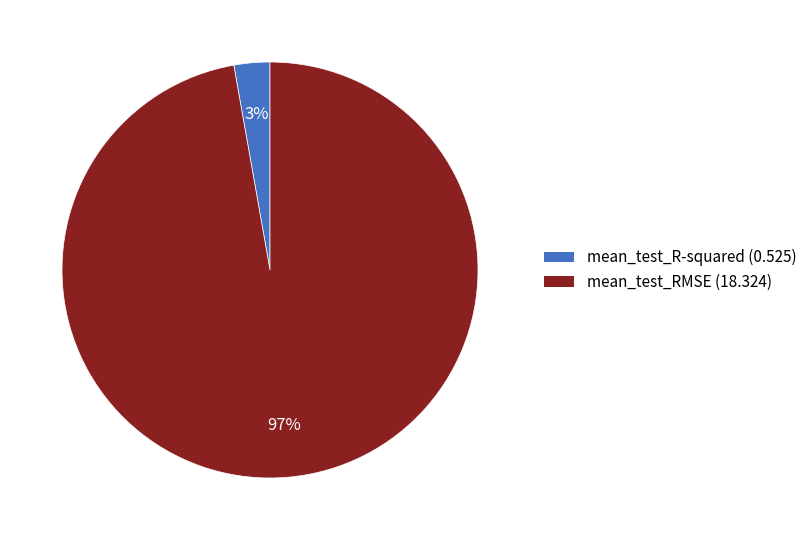

What percentage is the mean_test_RMSE slice, to the nearest percent?

97%